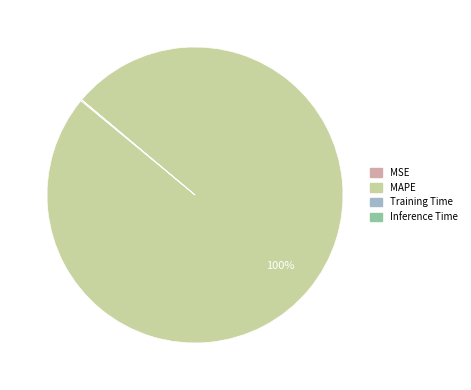

True or false: MAPE accounts for 89% of the total.

False